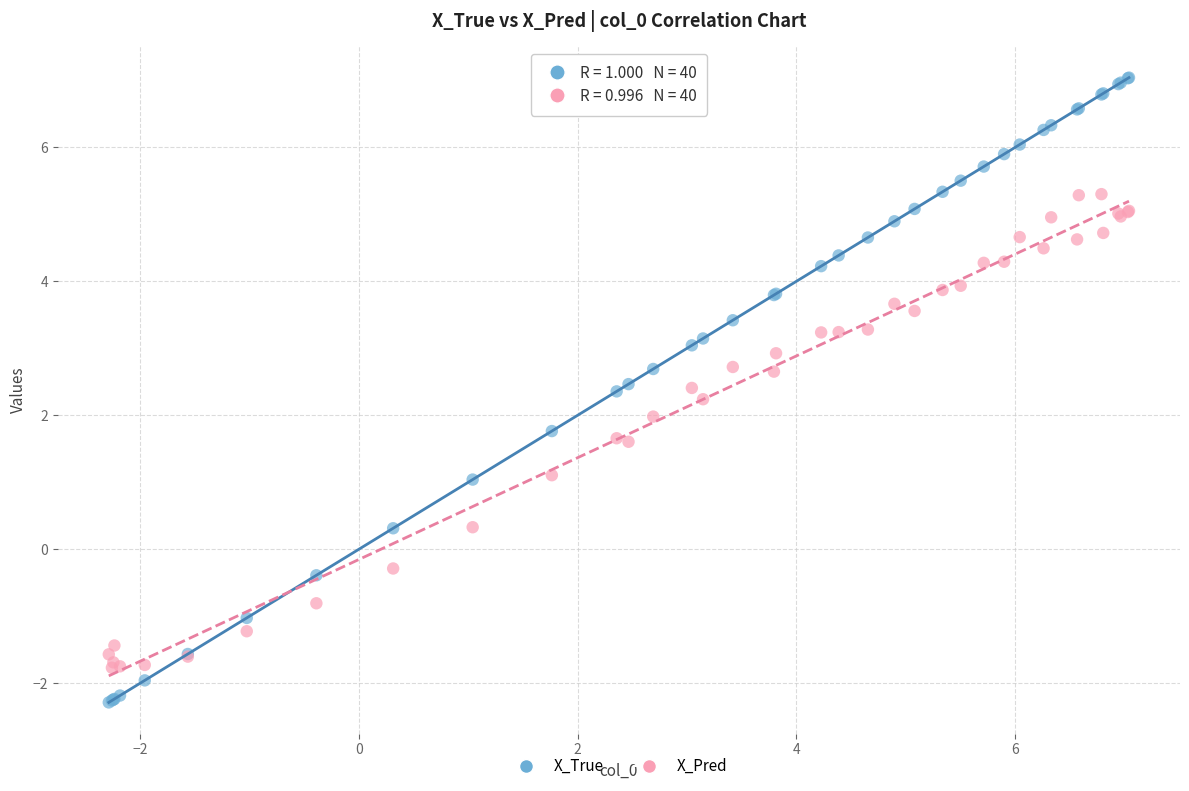

Which series reaches the maximum Y coordinate?

X_True